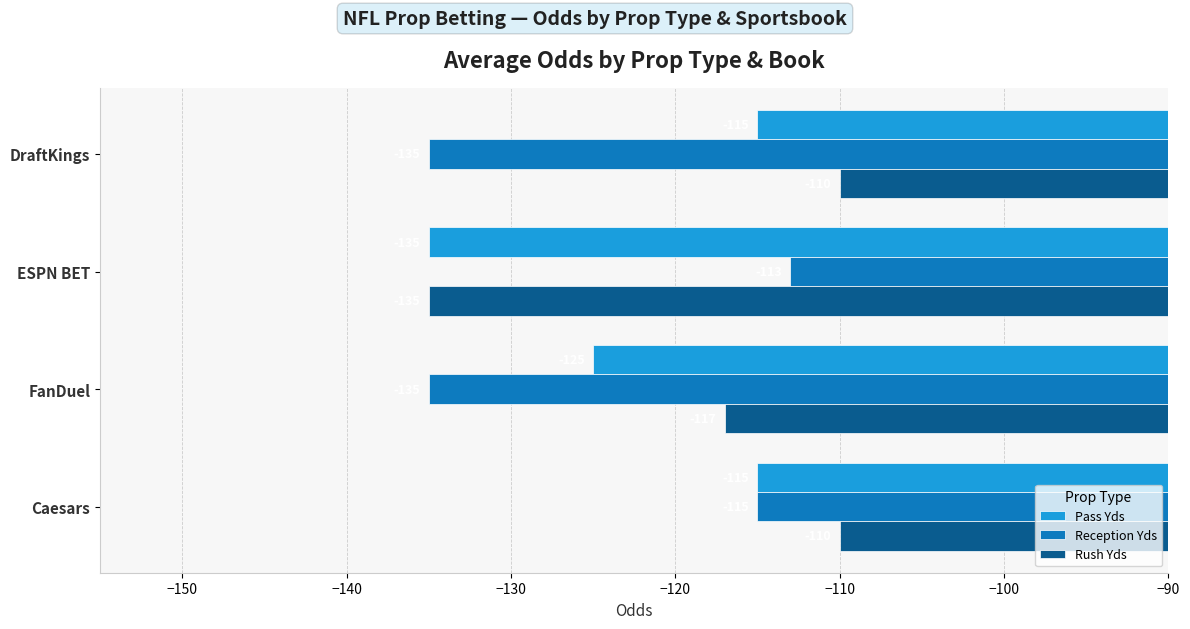

At which label is Rush Yds closest to -122?

FanDuel